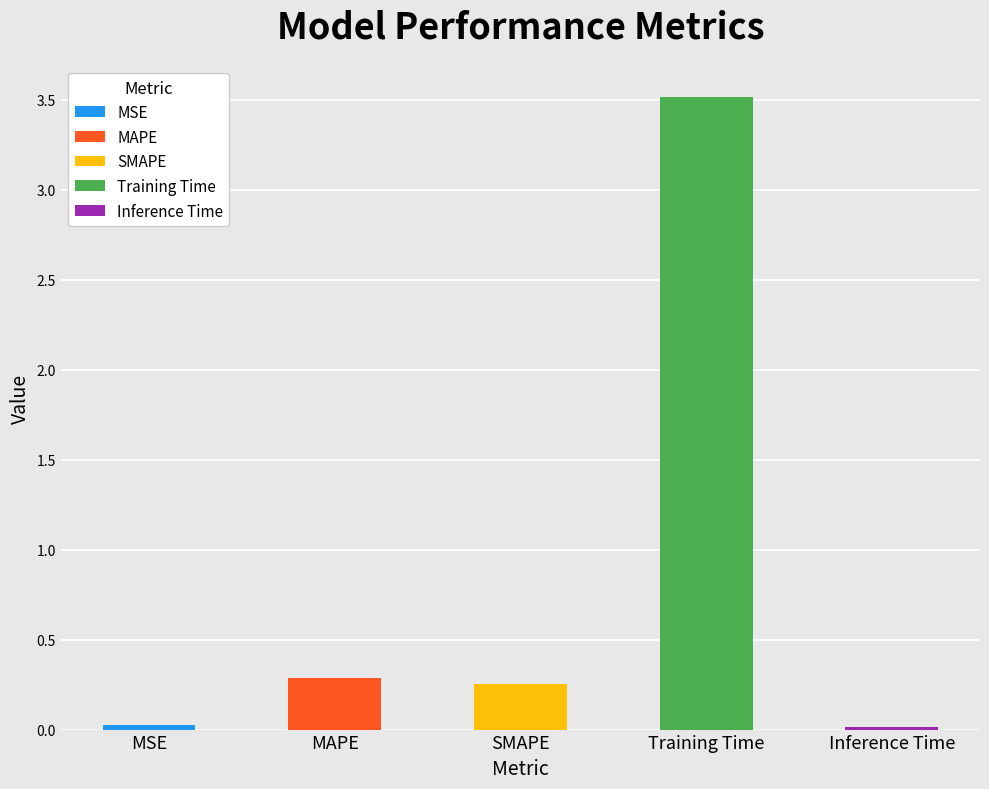

What is the maximum value shown in the chart?

3.5